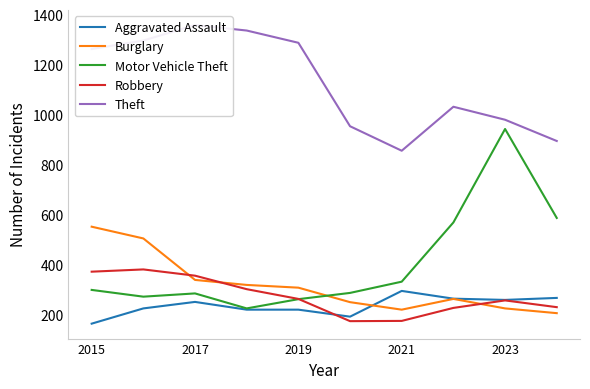

What is the value of the Motor Vehicle Theft point at the 6th from the left?

287